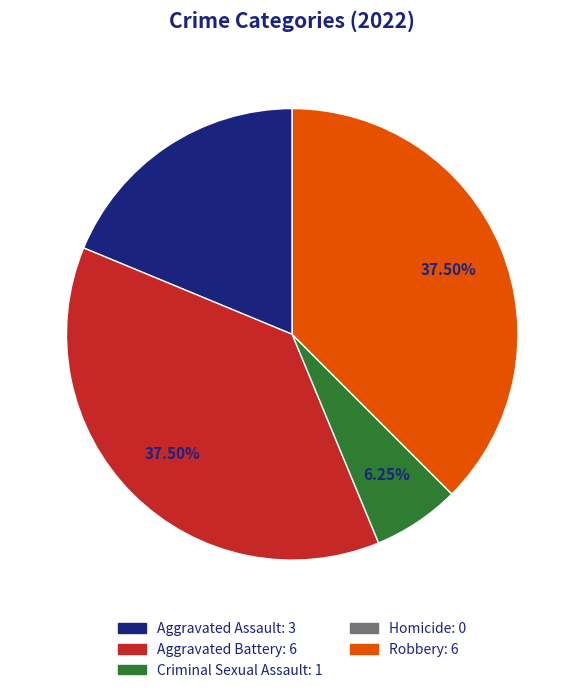

Is the sum of Aggravated Battery and Aggravated Assault greater than half?

Yes